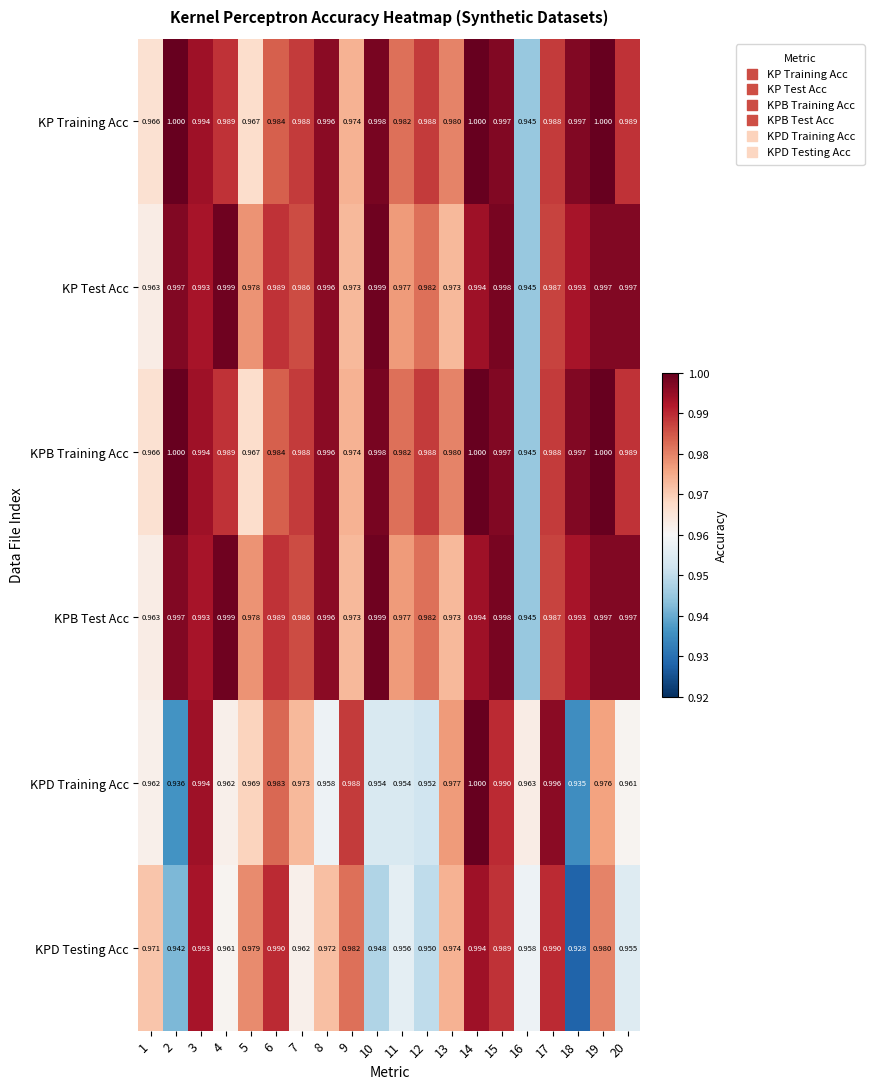

Between 5 and 12, which series saw the biggest shift?

KPD Testing Acc